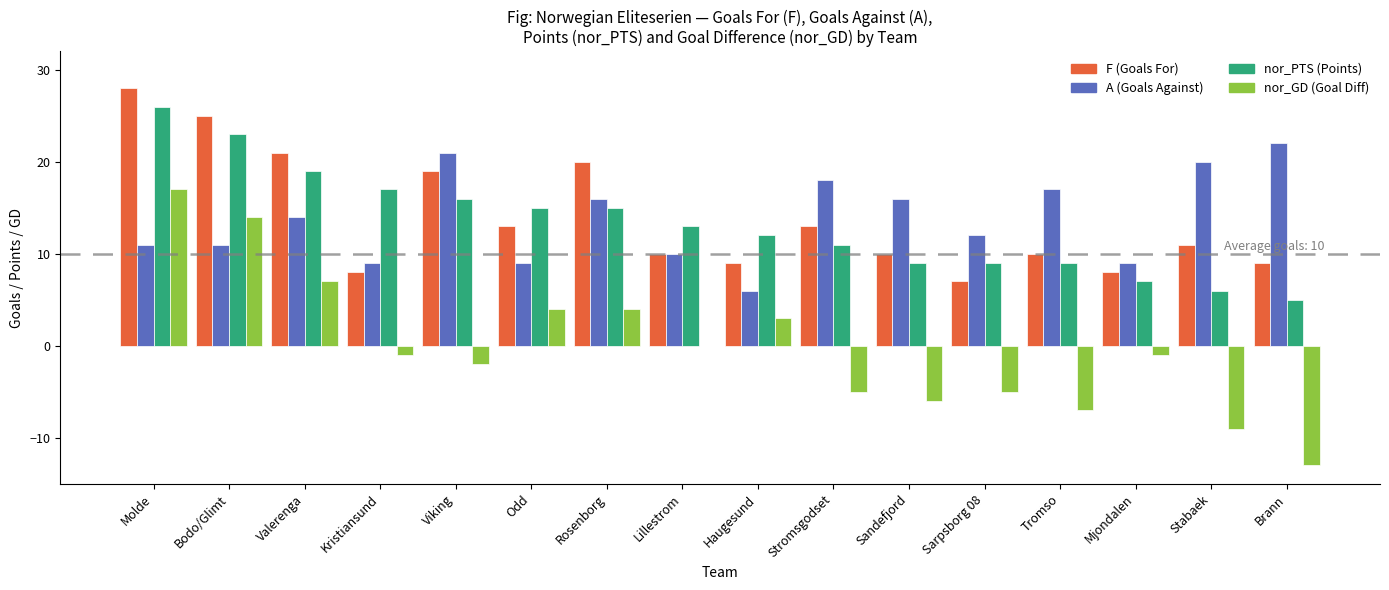

What is the total value across all series at Stabaek?

28